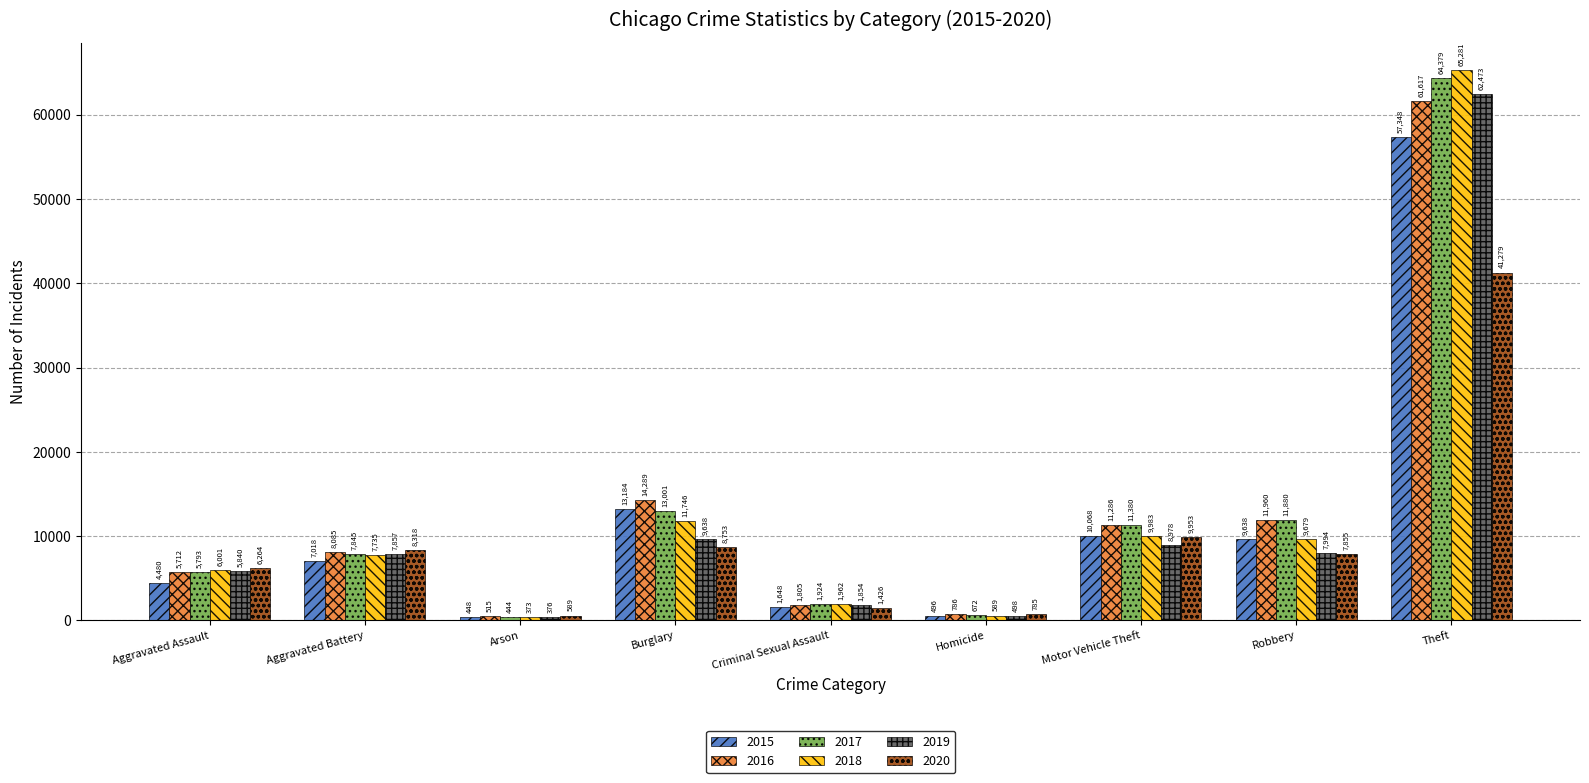

What is the difference between the highest and lowest values at Aggravated Assault?

1784